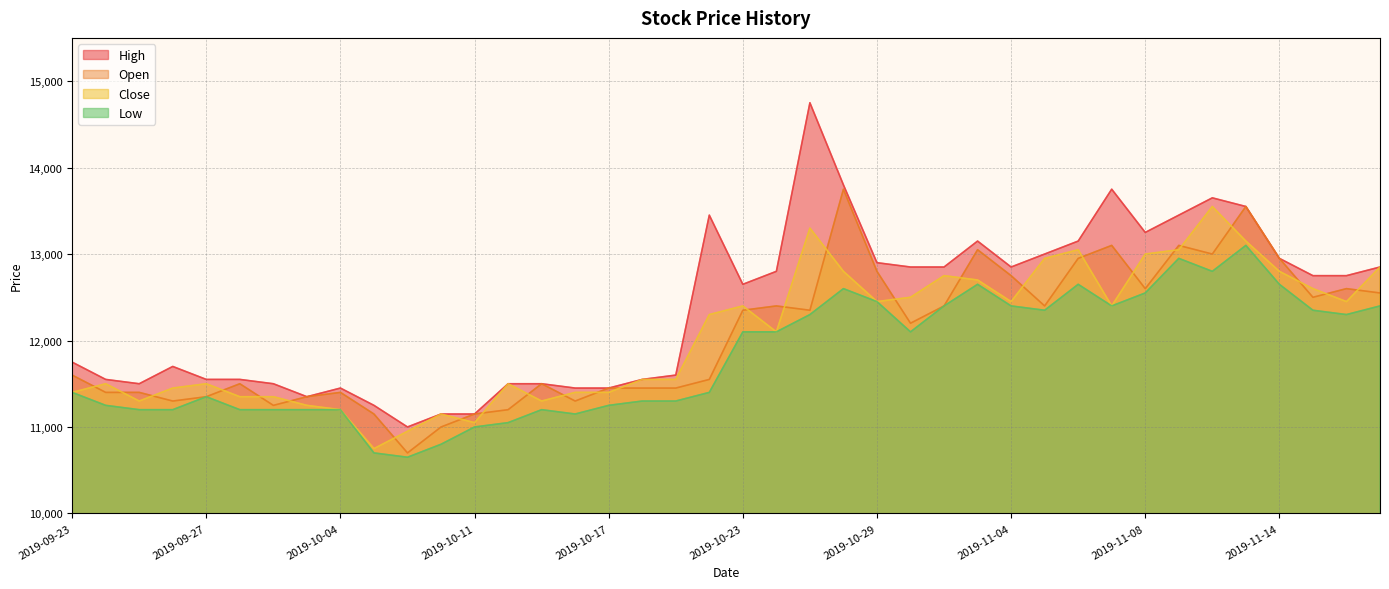

Is it true that Low equals 3593 at 2019-11-01?

False